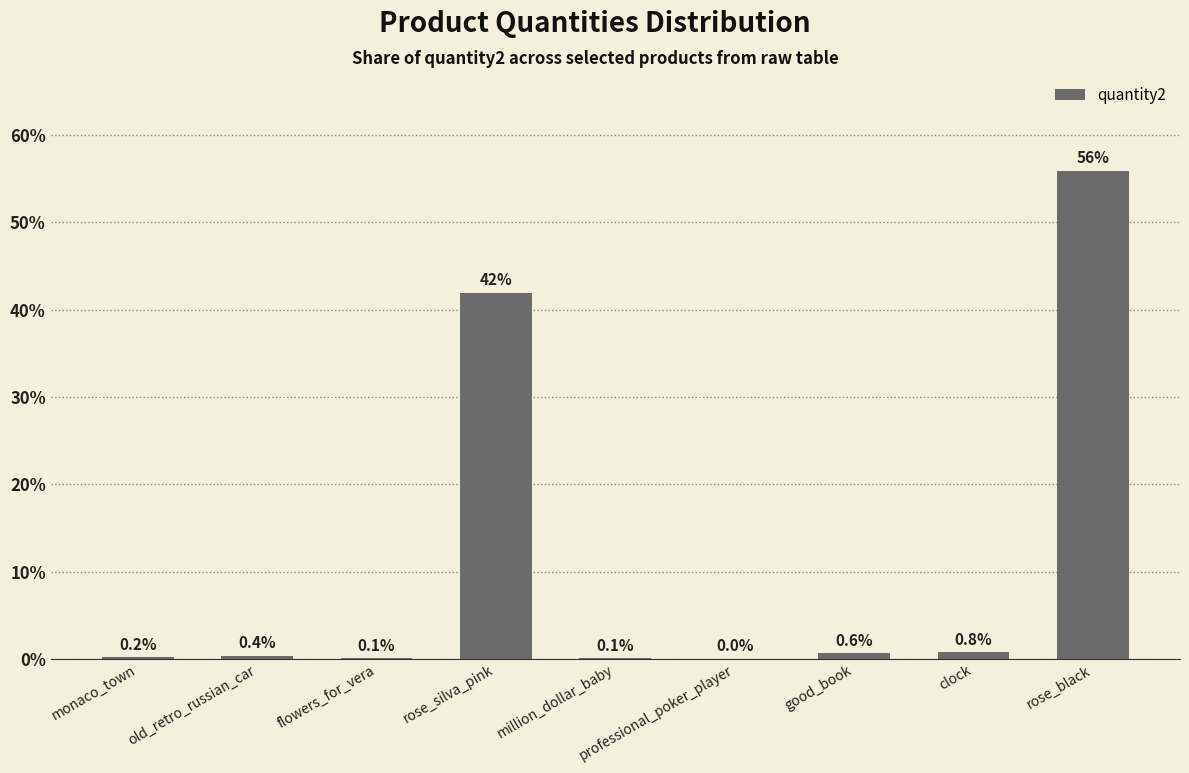

Between million_dollar_baby and rose_black, which is larger?

rose_black